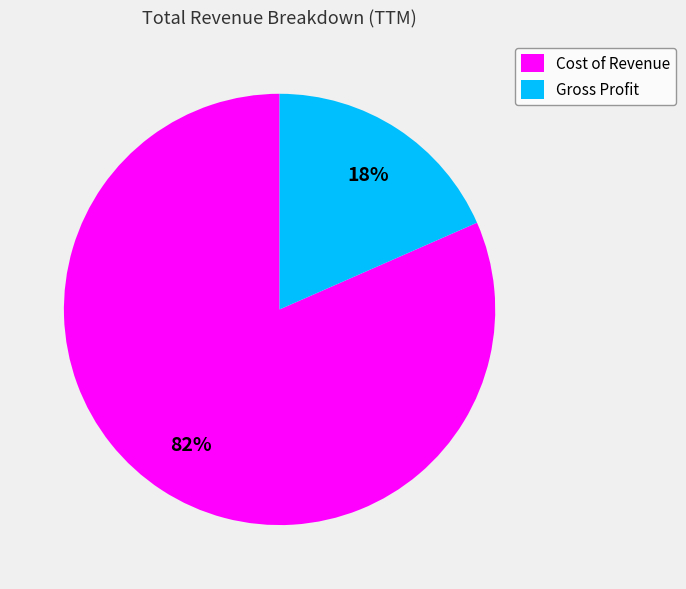

Rank the categories by value from highest to lowest.

Cost of Revenue, Gross Profit